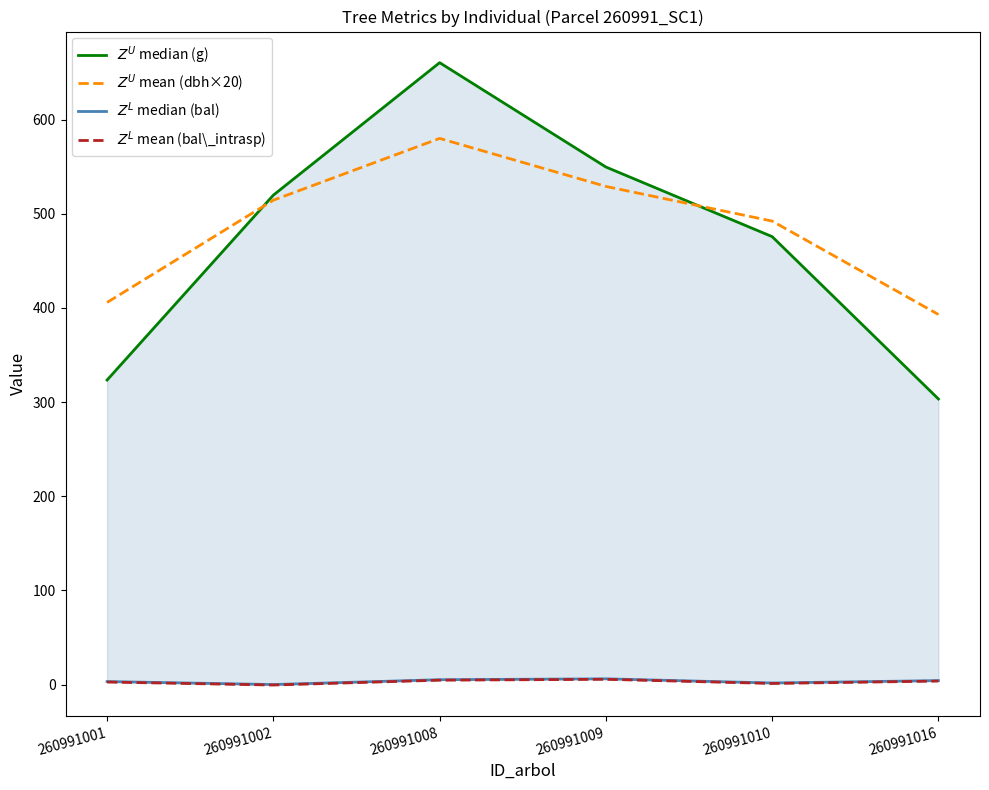

True or false: $Z^L$ mean (bal\_intrasp) has a value of 3.7 at 260991016.

True